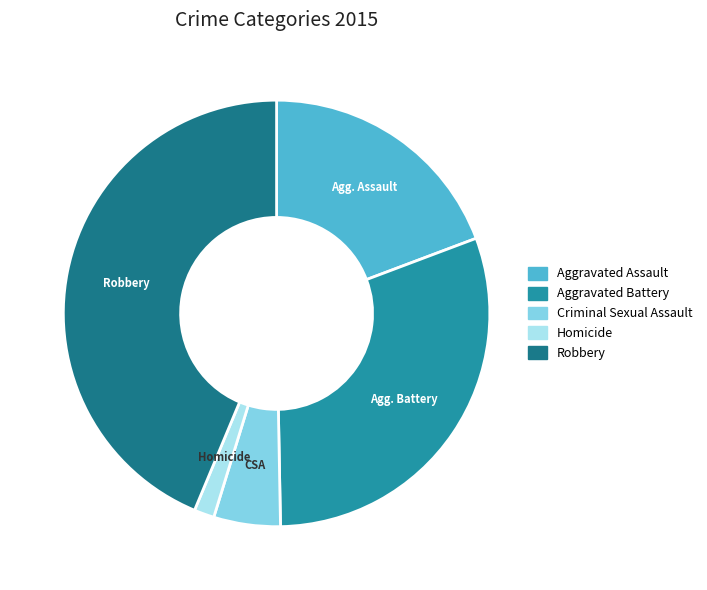

Is it true that Criminal Sexual Assault is 1% of the pie?

False